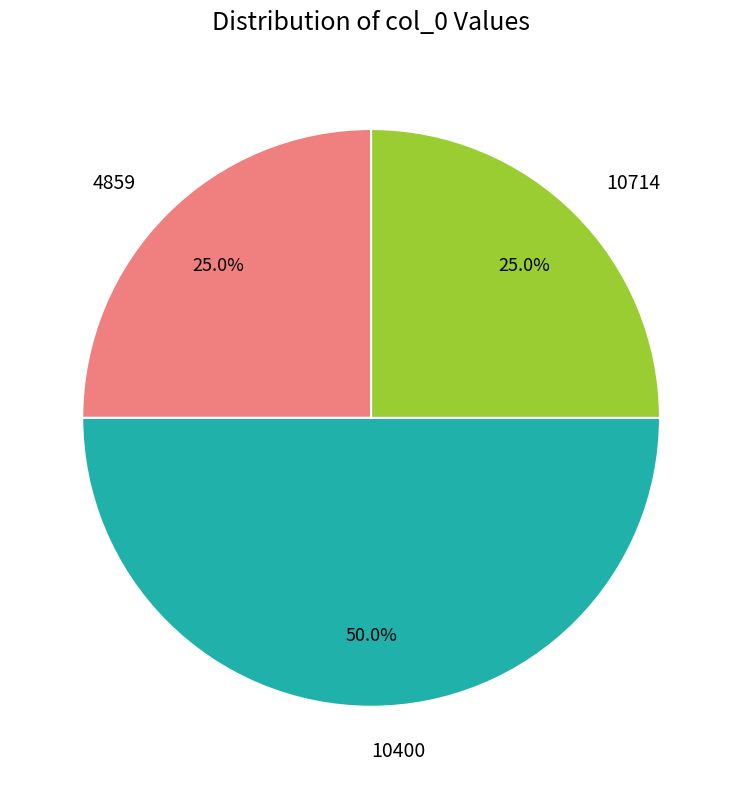

Combined, do 10400 and 4859 account for over 50%?

Yes